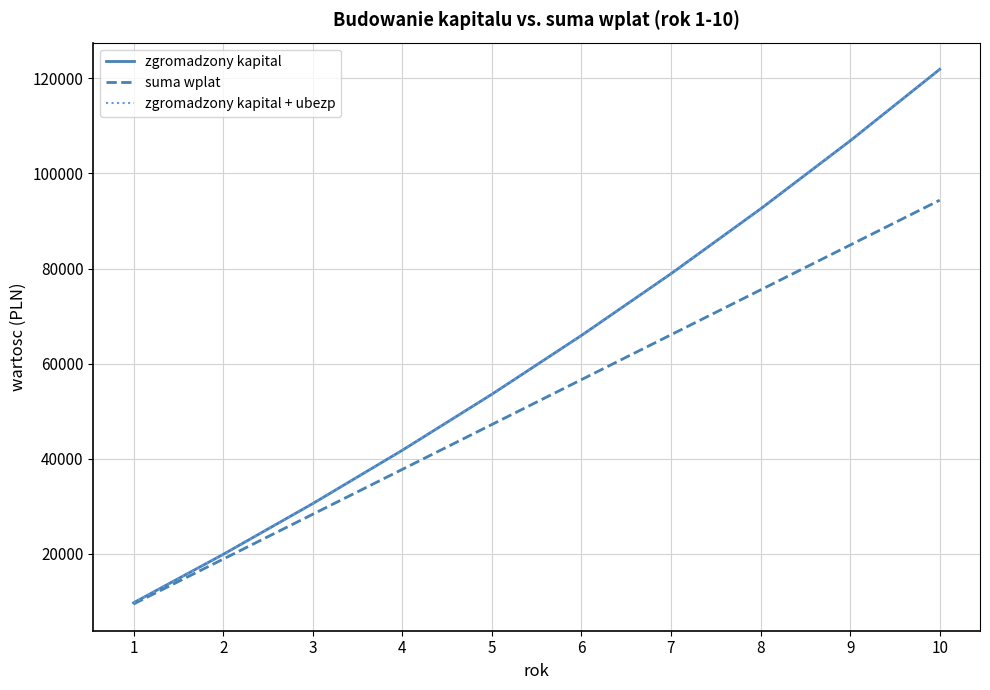

Does the chart display data point markers on the line(s)?

No